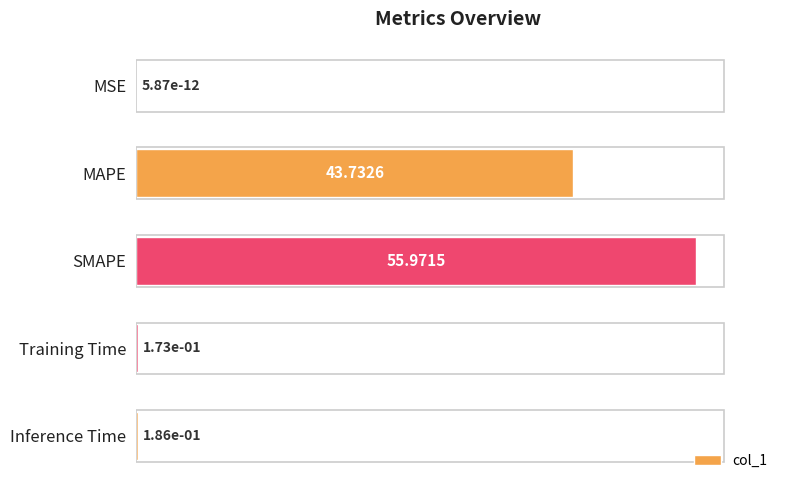

How many distinct data groups are displayed?

1